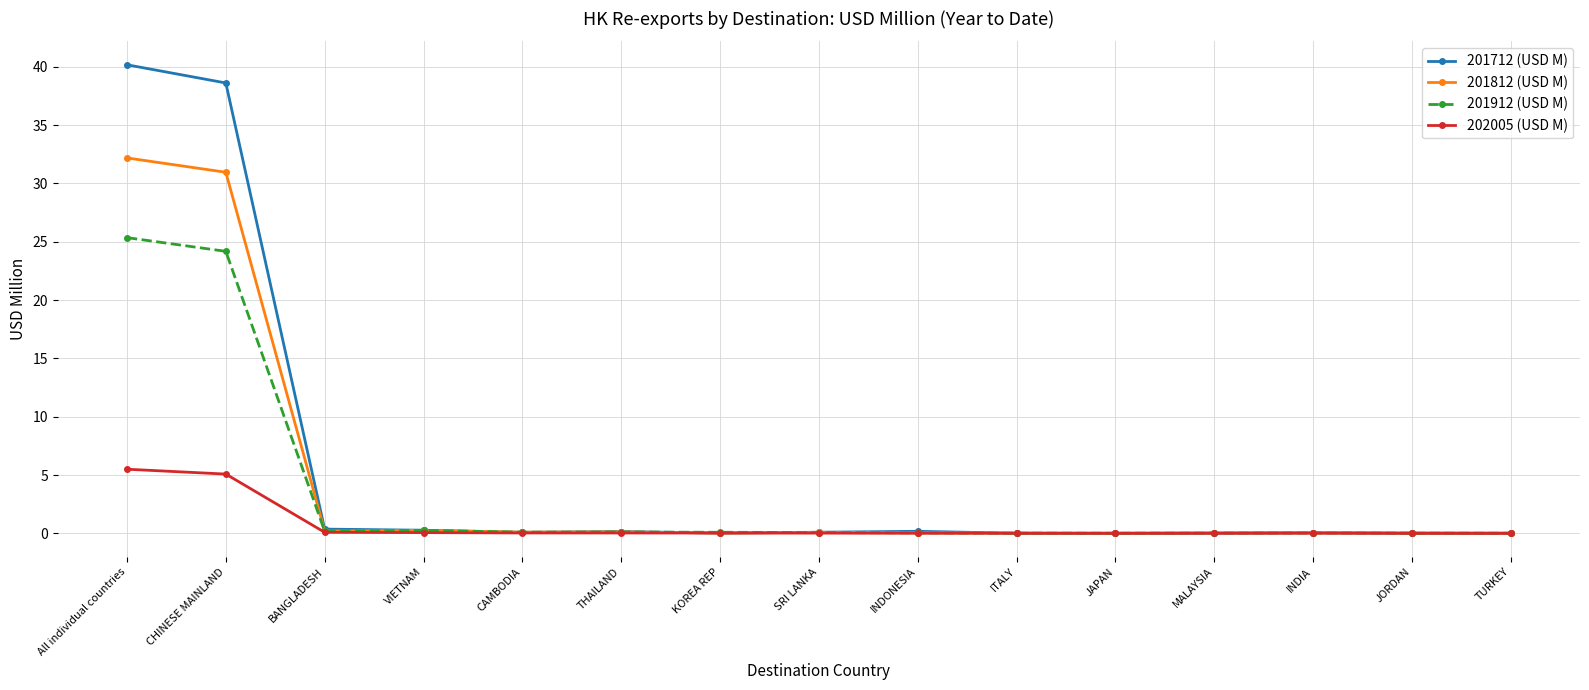

Which series changed the most between CHINESE MAINLAND and INDONESIA?

201712 (USD M)